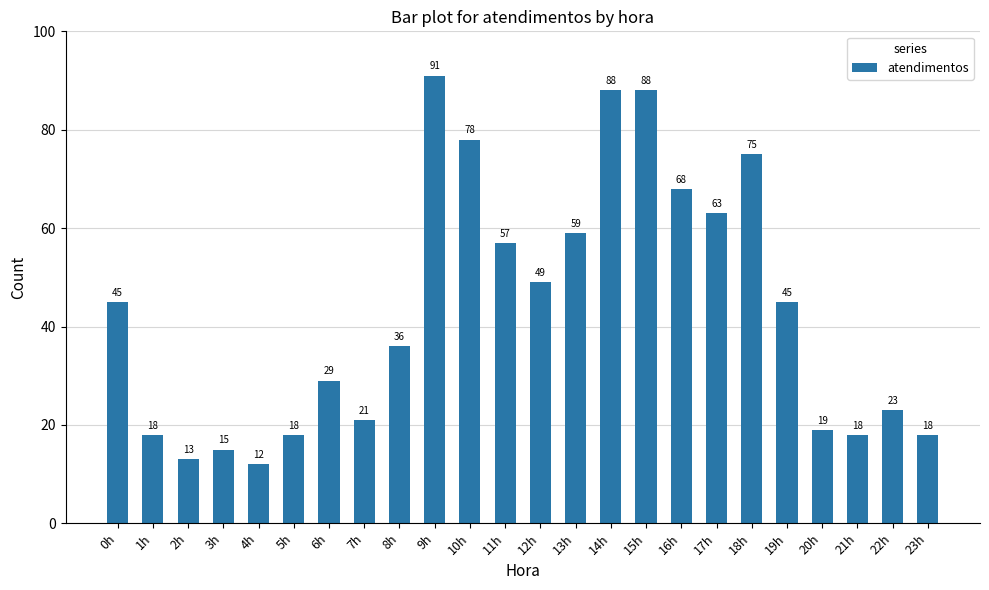

What is the difference between the second highest and second lowest values?

75